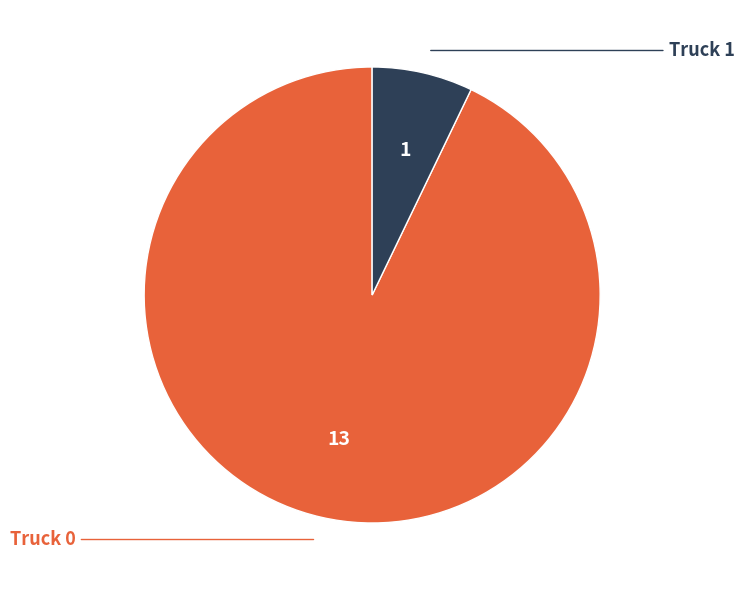

Is there any slice that represents more than half of the pie?

Yes